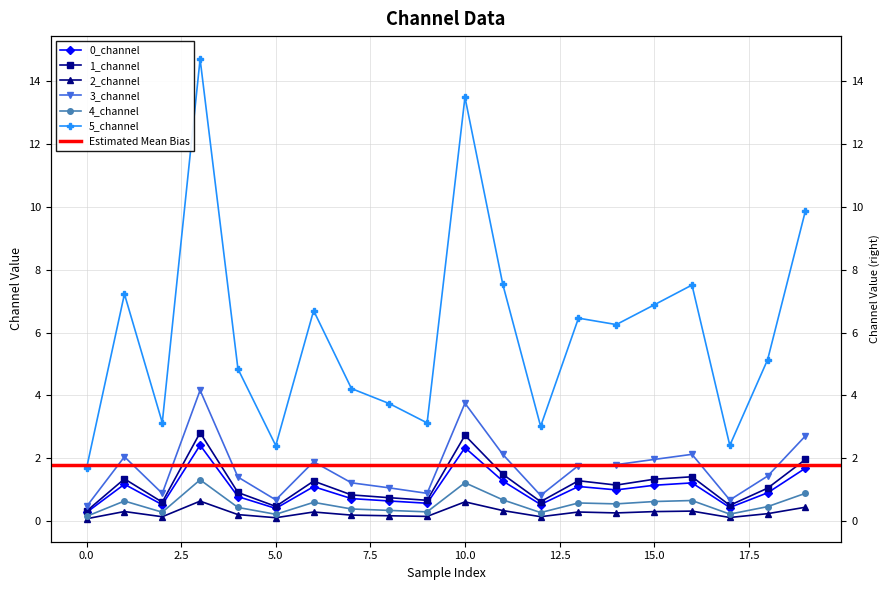

Reading left to right, extract all data points from this chart.

0_channel: 0.3	1.2	0.5	2.4	0.8	0.4	1.1	0.7	0.6	0.6	2.3	1.3	0.5	1.1	1.0	1.1	1.2	0.4	0.9	1.7
1_channel: 0.3	1.3	0.6	2.8	0.9	0.5	1.3	0.8	0.7	0.7	2.7	1.5	0.6	1.3	1.1	1.3	1.4	0.5	1.0	2.0
2_channel: 0.1	0.3	0.1	0.6	0.2	0.1	0.3	0.2	0.2	0.1	0.6	0.3	0.1	0.3	0.3	0.3	0.3	0.1	0.2	0.4
3_channel: 0.5	2.0	0.9	4.2	1.4	0.7	1.9	1.2	1.1	0.9	3.7	2.1	0.8	1.8	1.8	2.0	2.1	0.7	1.4	2.7
4_channel: 0.1	0.6	0.3	1.3	0.4	0.2	0.6	0.4	0.3	0.3	1.2	0.7	0.3	0.6	0.5	0.6	0.7	0.2	0.5	0.9
5_channel: 1.7	7.2	3.1	14.7	4.8	2.4	6.7	4.2	3.7	3.1	13.5	7.5	3.0	6.5	6.3	6.9	7.5	2.4	5.1	9.9